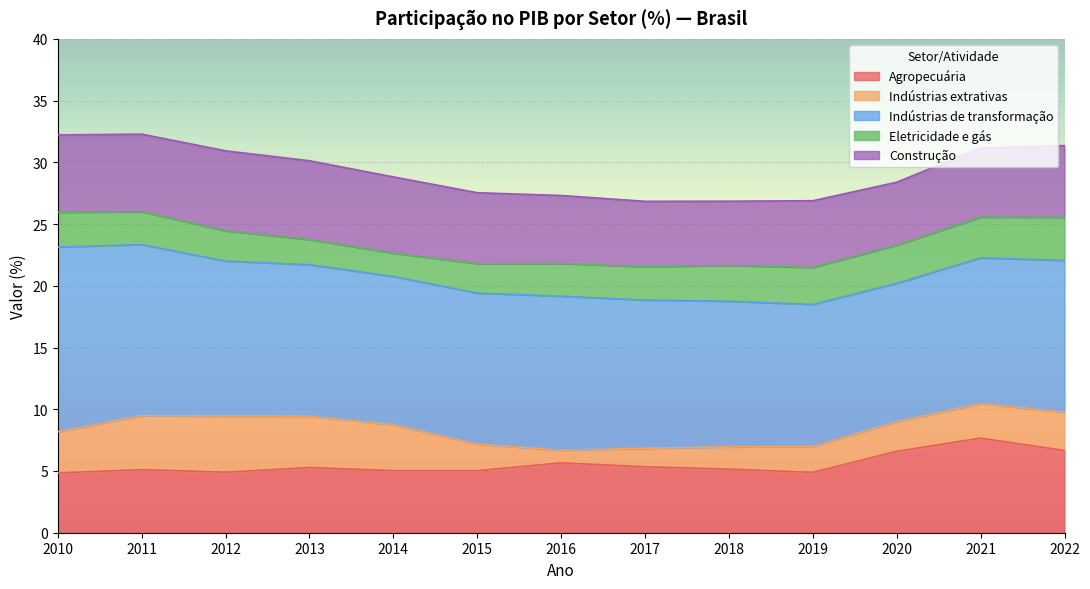

List the labels in order of Eletricidade e gás value, smallest first.

2014, 2013, 2015, 2012, 2016, 2011, 2017, 2010, 2018, 2019, 2020, 2021, 2022